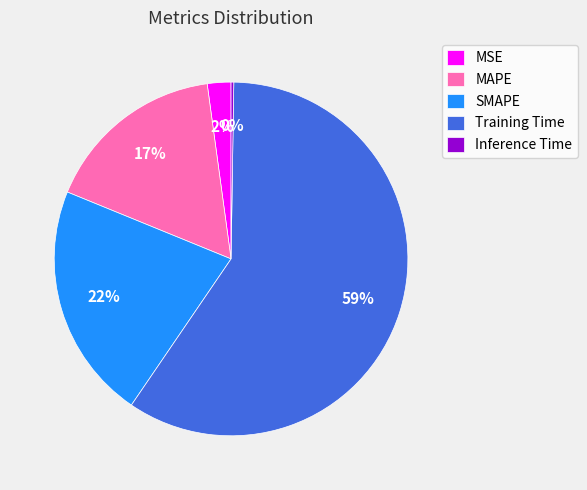

Between Training Time and MSE, which is larger?

Training Time